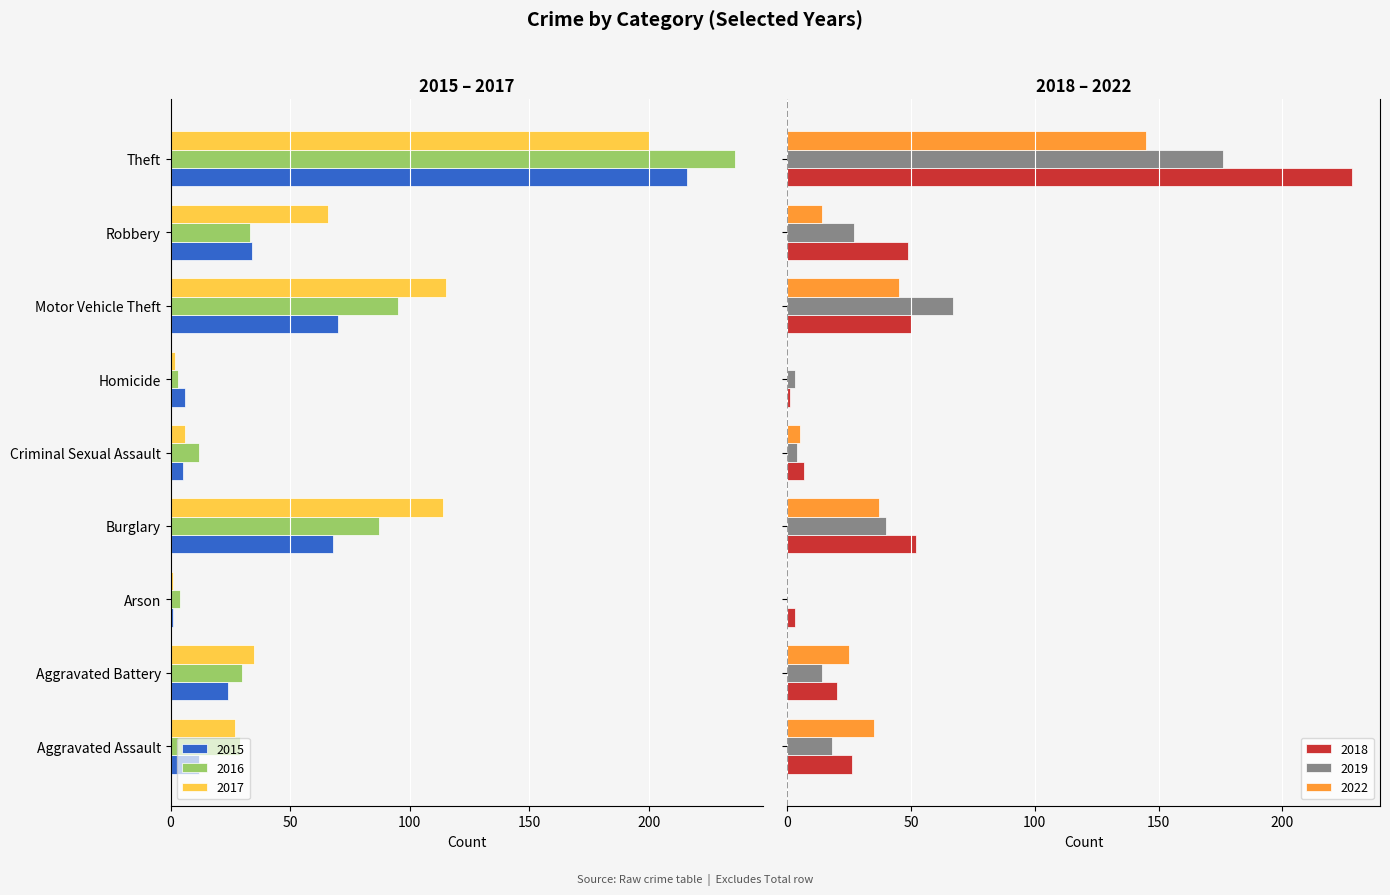

What is the sum of all 2018 values?

436